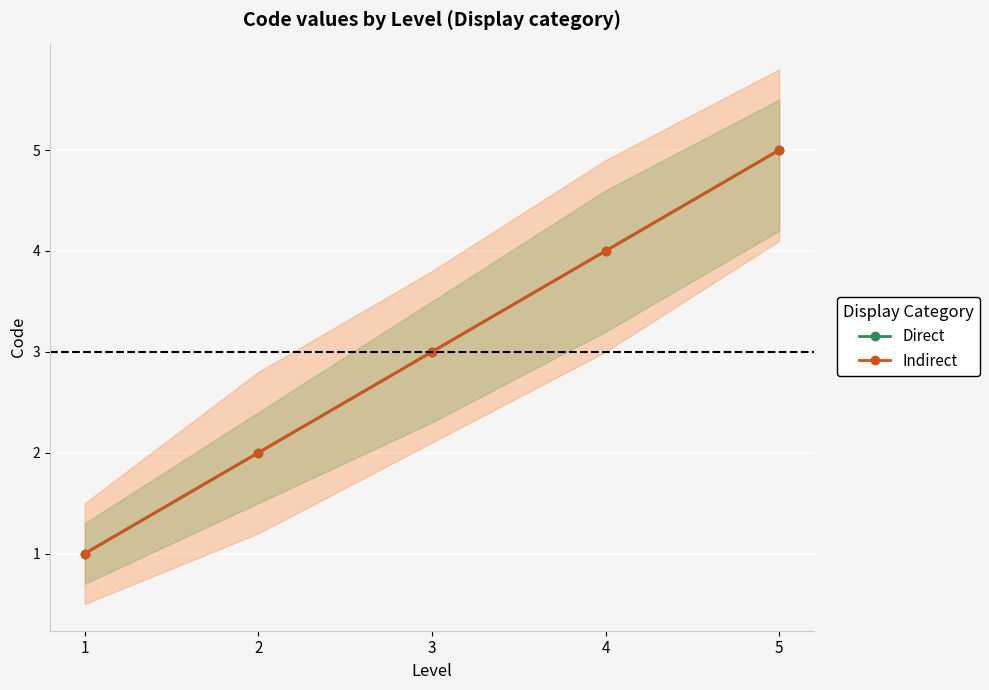

Reading right to left, transcribe all the data shown in this chart.

Direct: 5=5	4=4	3=3	2=2	1=1
Indirect: 5=5	4=4	3=3	2=2	1=1